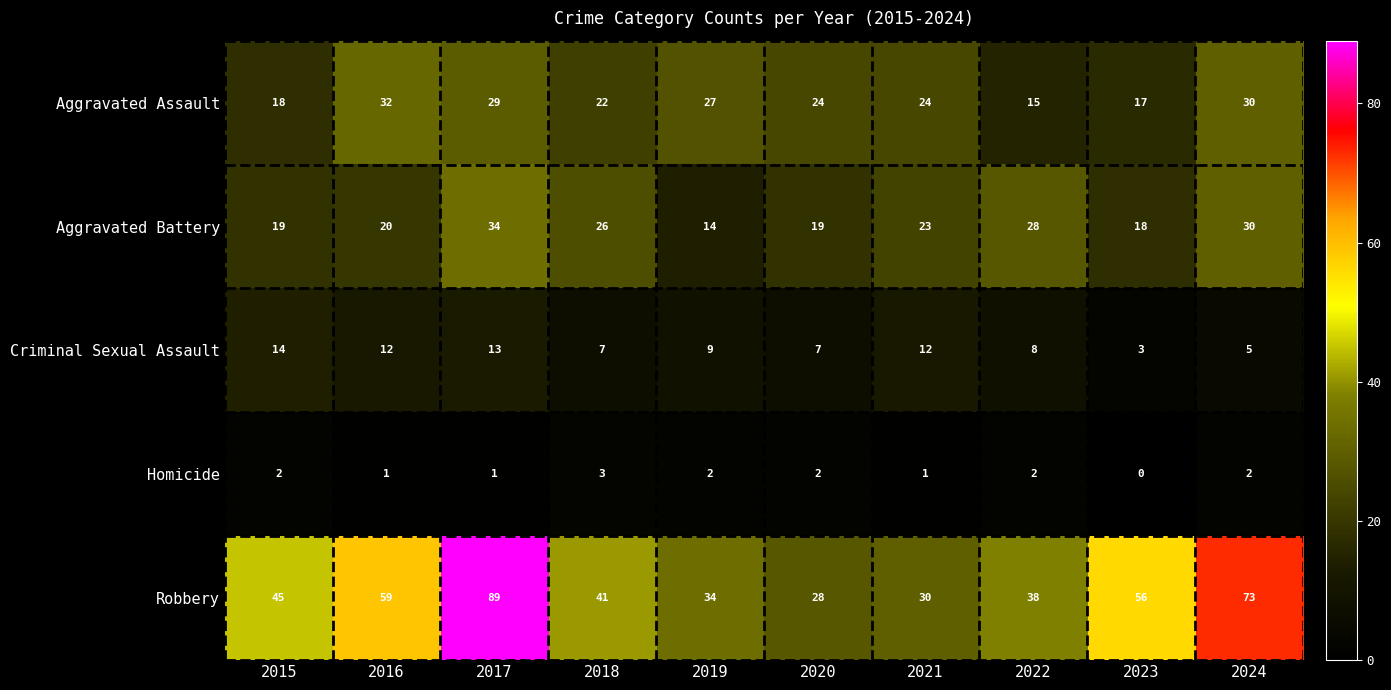

Which series has the largest total across all categories?

Robbery